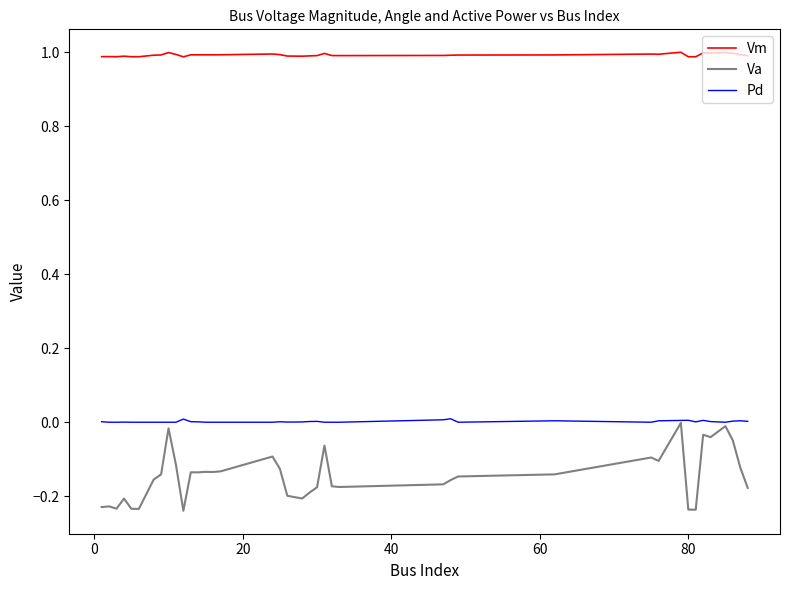

Which series has the largest total across all categories?

Vm